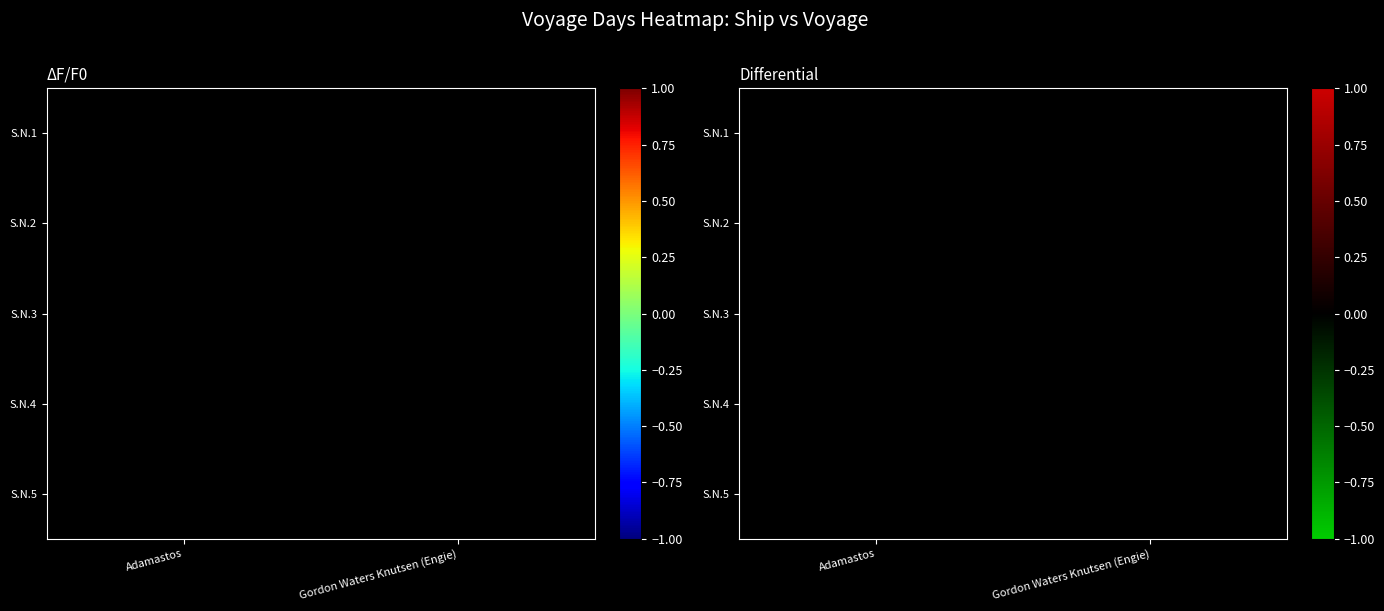

How many categories are shown in the chart?

2